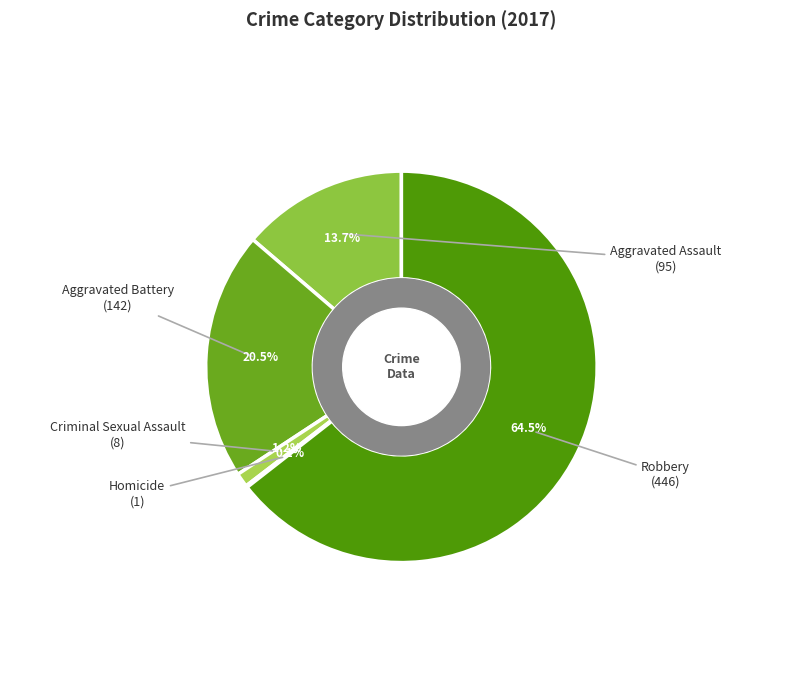

What is the majority slice?

Robbery